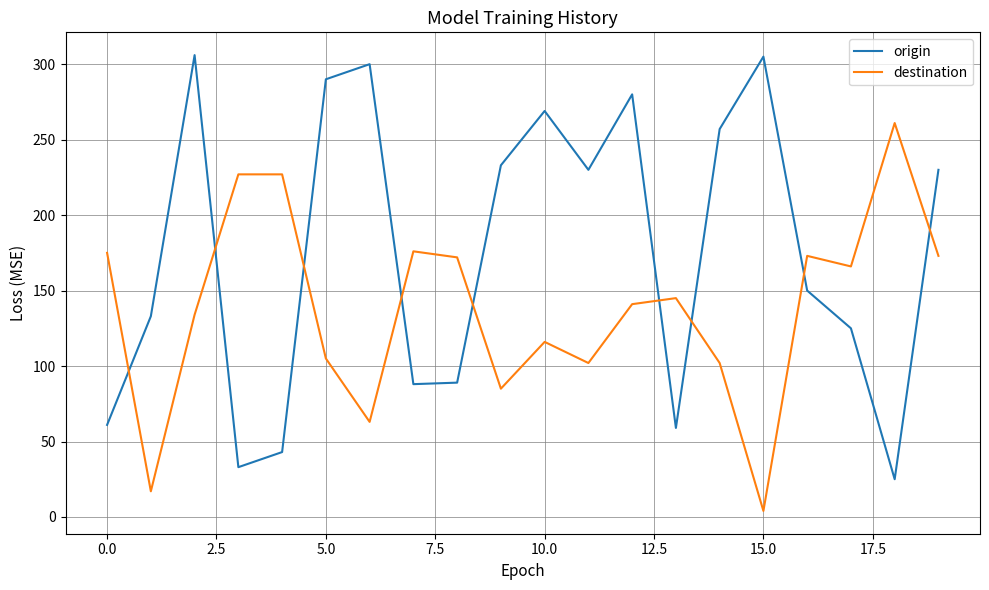

Rank the series by their average value, from lowest to highest.

destination, origin